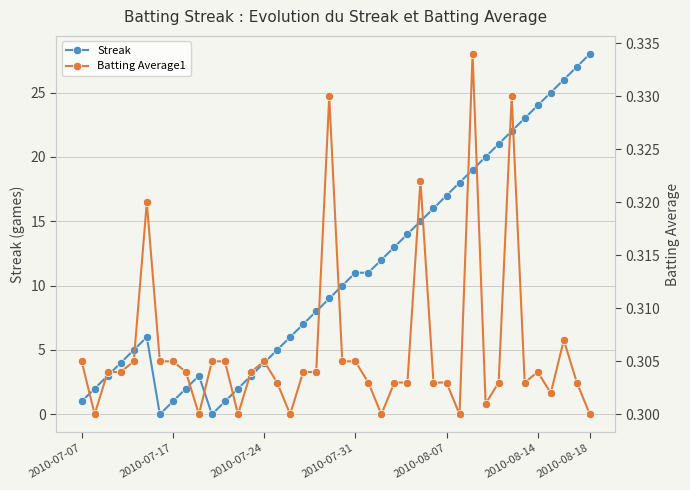

True or false: Batting Average1 and Streak cross at least once.

True